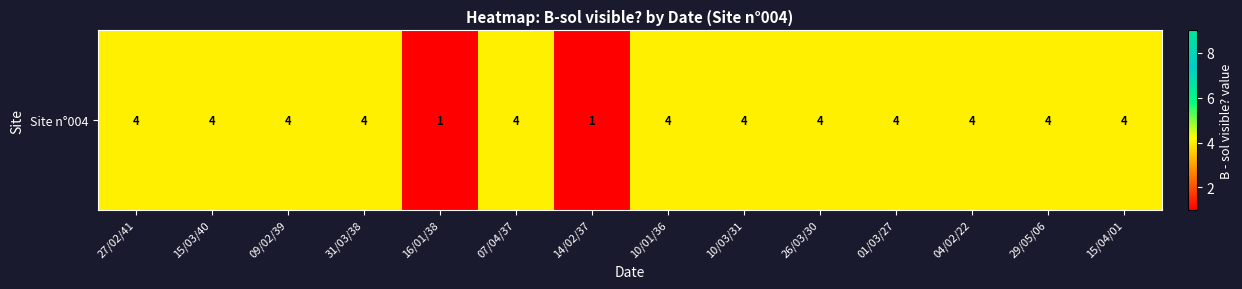

What is the difference between the maximum and minimum values?

3